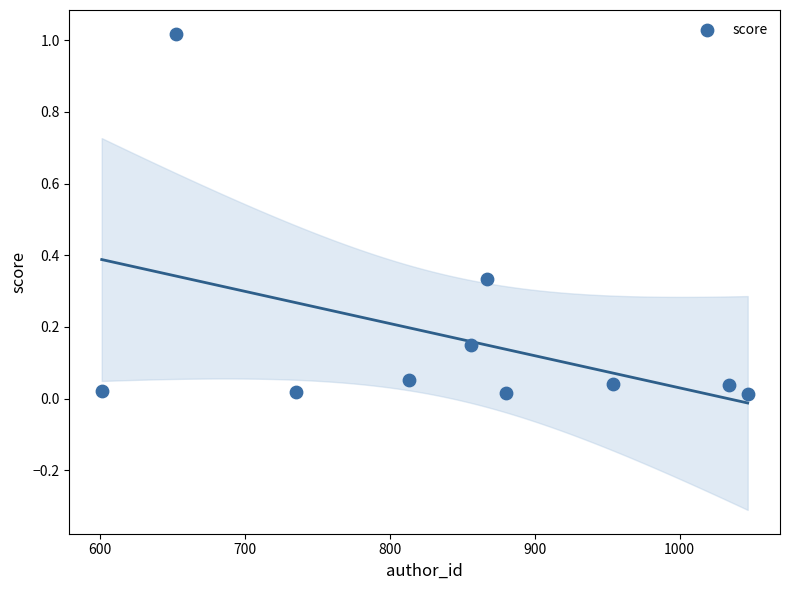

What is the average X value?

843.9